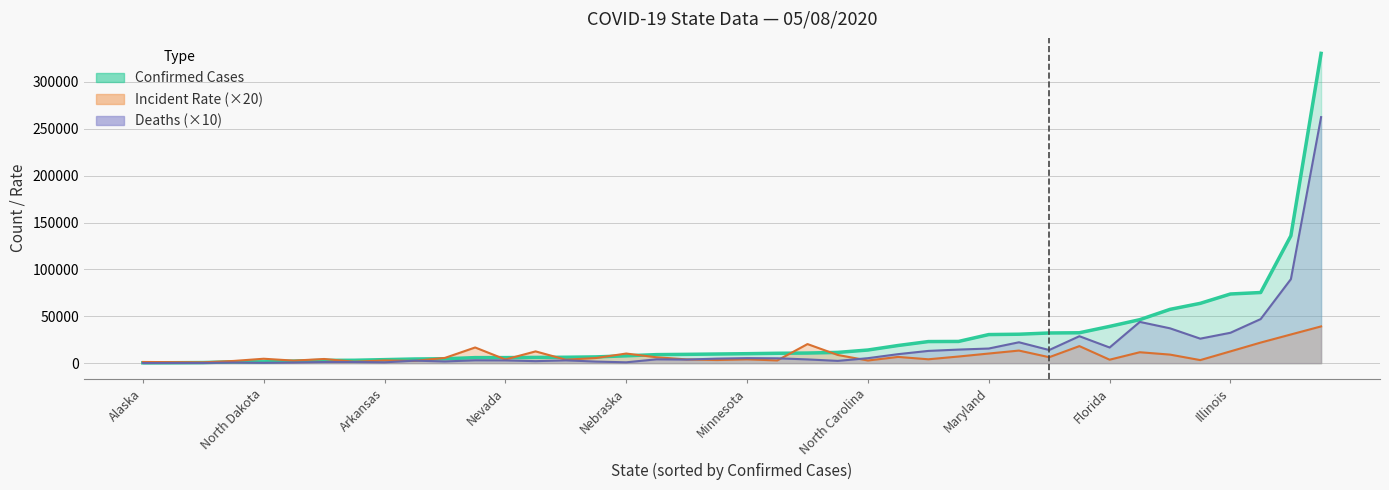

At which label is Deaths closest to 13126?

New Jersey